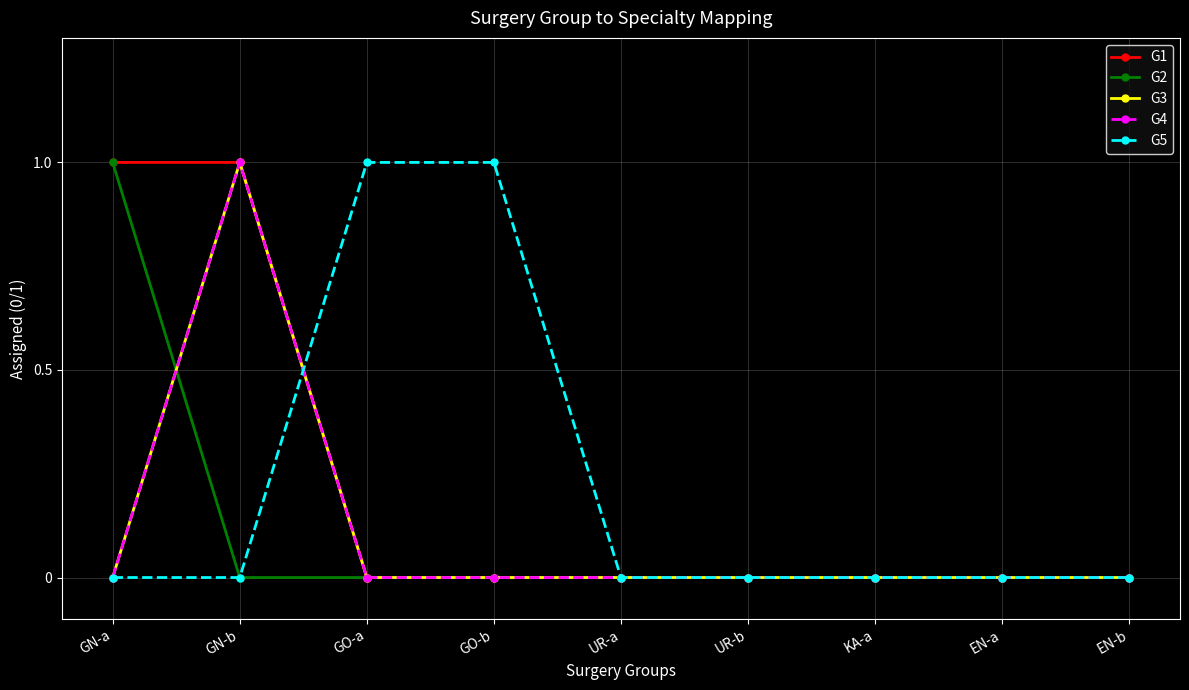

True or false: G1 and G2 intersect in this chart.

False